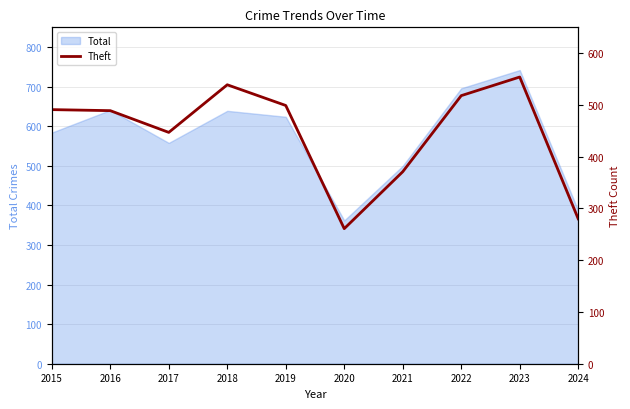

Count the number of values greater than 491.

4